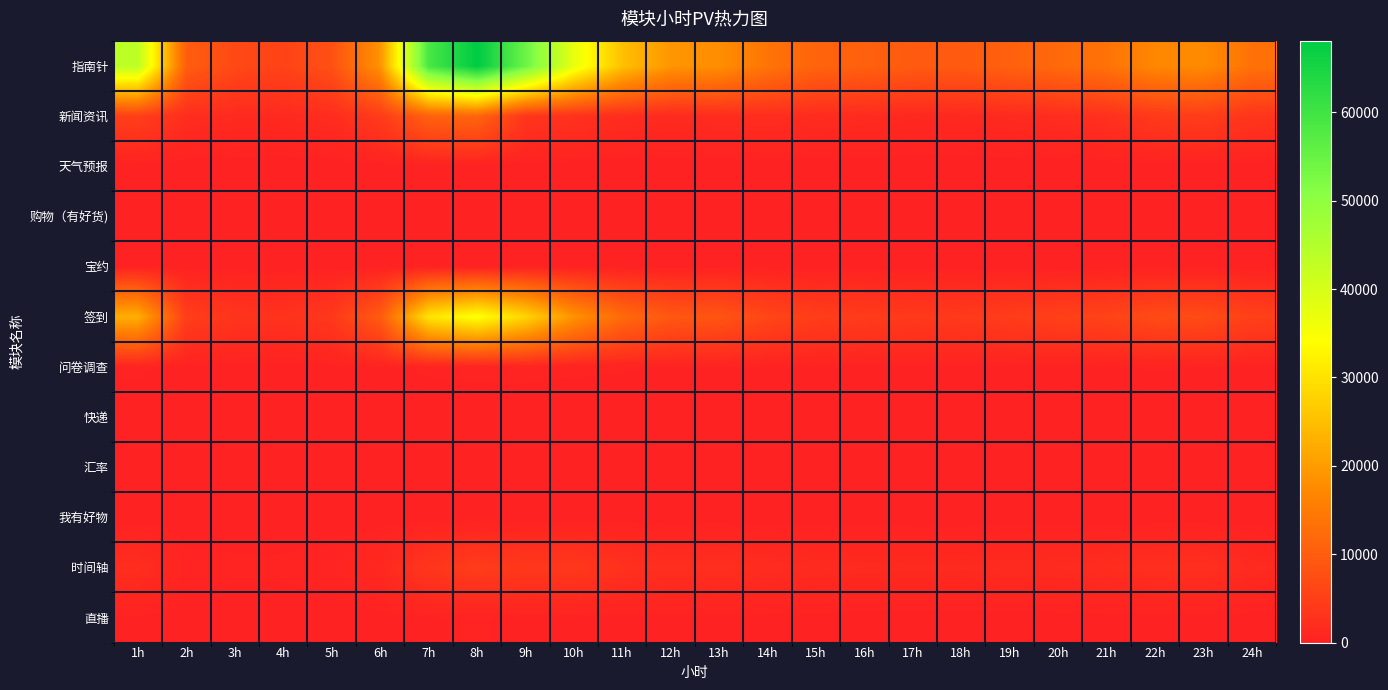

What is the difference between the highest and lowest values at 14h?

13857